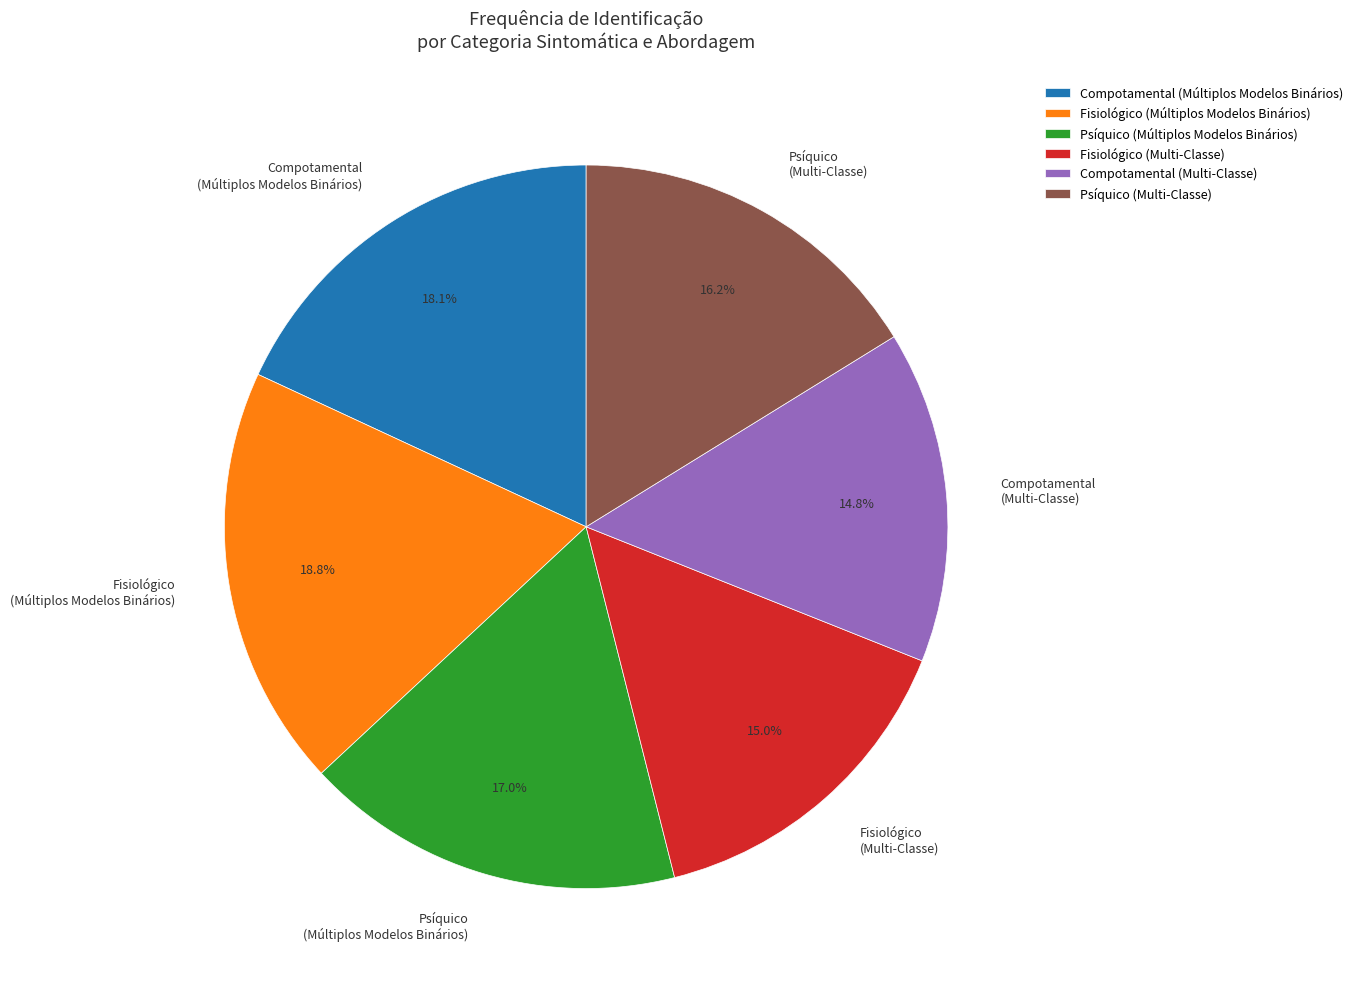

Approximately how many times larger is the value at Compotamental (Múltiplos Modelos Binários) compared to Psíquico (Múltiplos Modelos Binários)?

1.1